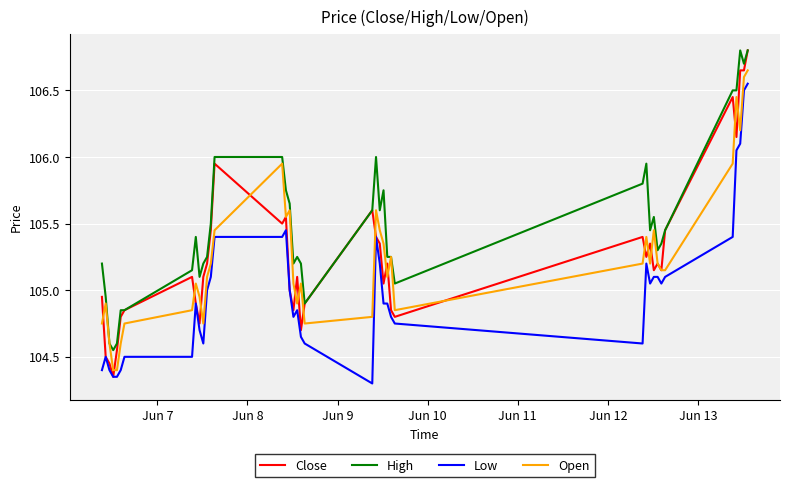

How many values in the High series exceed 105?

33